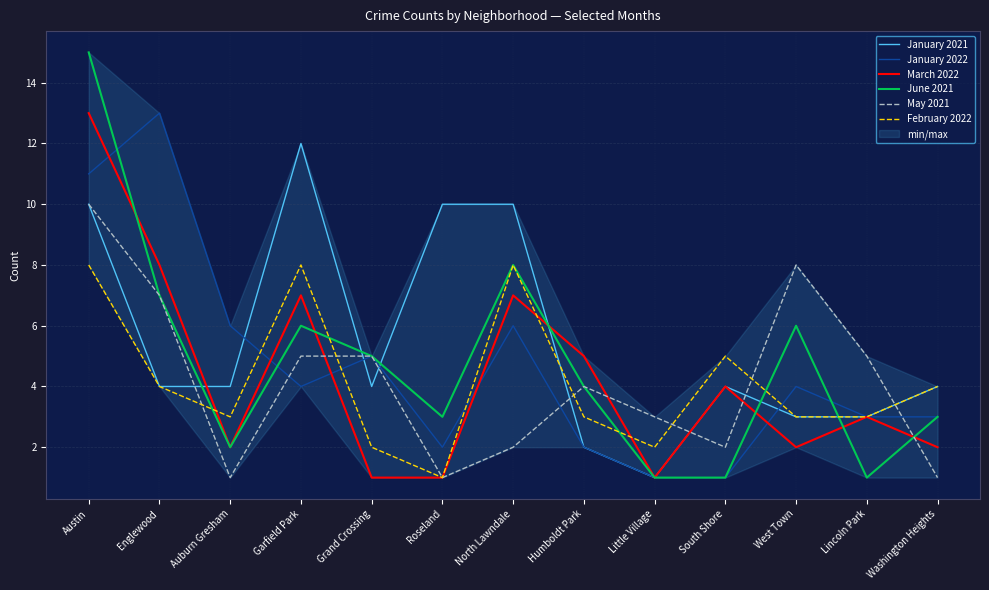

What is the approximate value of January 2021 at South Shore?

4